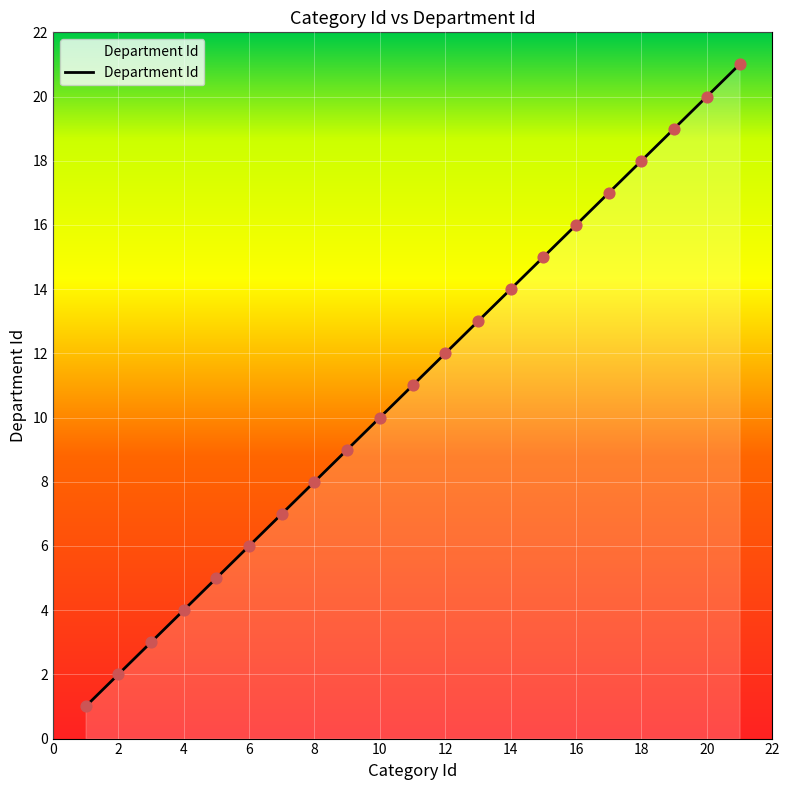

Which has a higher value, 1 or 7?

7